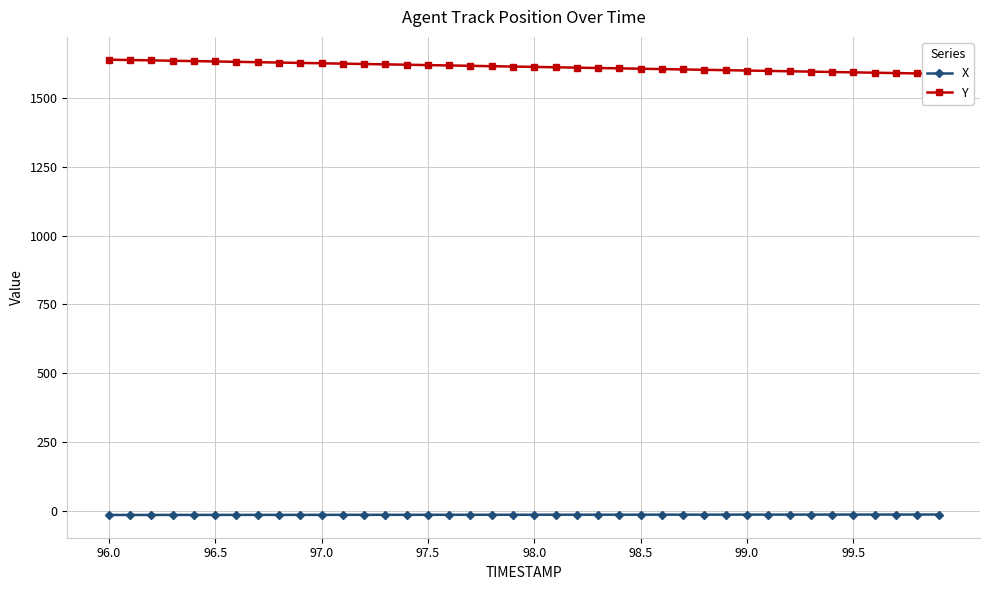

Reading left to right, what are all the values shown in this chart?

X: -13.2	-13.2	-13.2	-13.1	-13.1	-13.0	-13.0	-13.0	-12.9	-12.9	-12.8	-12.8	-12.8	-12.7	-12.7	-12.6	-12.6	-12.6	-12.5	-12.5	-12.4	-12.4	-12.4	-12.3	-12.3	-12.3	-12.2	-12.2	-12.1	-12.1	-12.1	-12.0	-12.0	-11.9	-11.9	-11.9	-11.8	-11.8	-11.8	-11.7
Y: 1637.6	1636.3	1635.0	1633.6	1632.3	1631.0	1629.7	1628.4	1627.0	1625.7	1624.4	1623.1	1621.8	1620.5	1619.2	1617.8	1616.5	1615.2	1613.9	1612.6	1611.3	1609.9	1608.6	1607.3	1606.0	1604.7	1603.4	1602.0	1600.7	1599.4	1598.1	1596.8	1595.5	1594.2	1592.8	1591.5	1590.2	1588.9	1587.6	1586.3